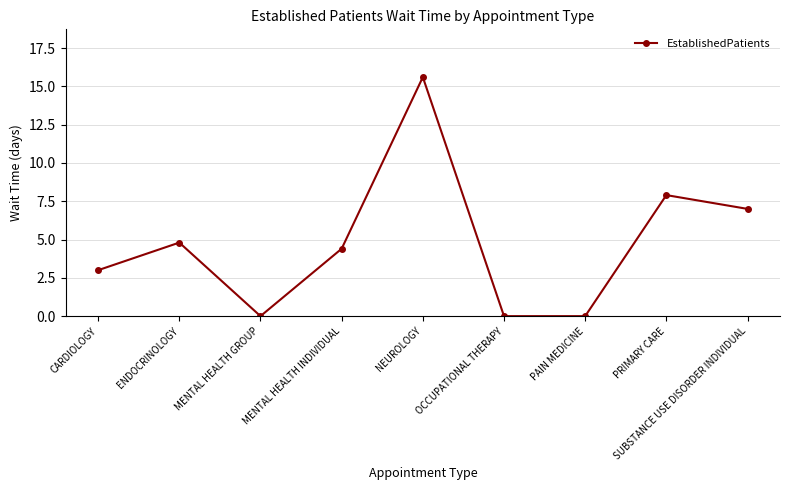

Which has a higher value, MENTAL HEALTH GROUP or NEUROLOGY?

NEUROLOGY